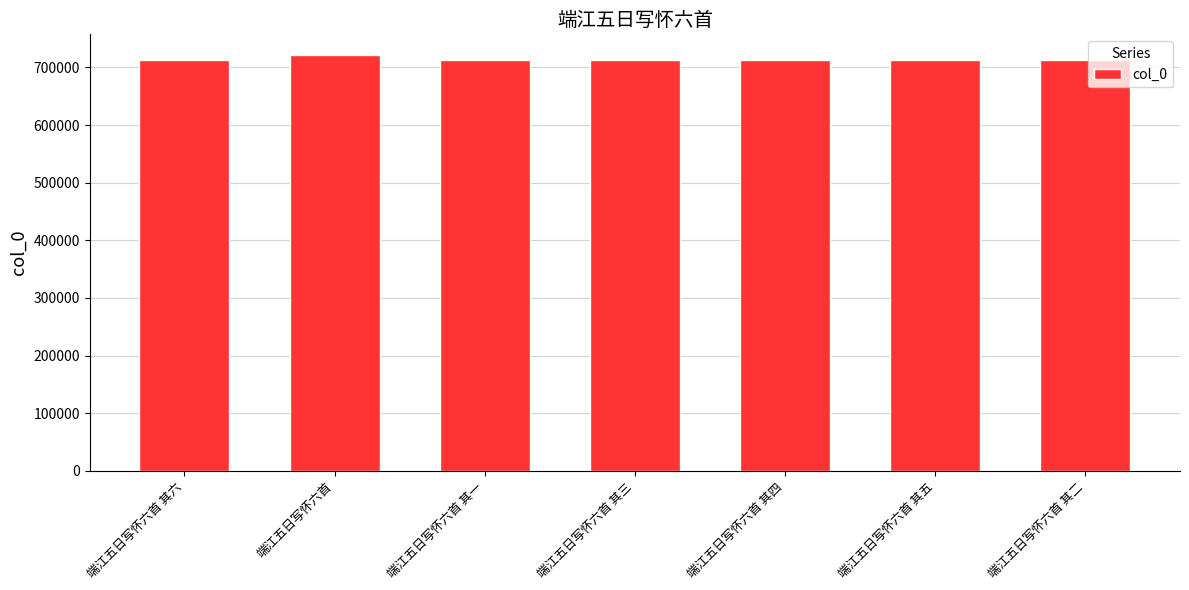

Approximately how many times larger is the value at 端江五日写怀六首 其五 compared to 端江五日写怀六首 其六?

1.0